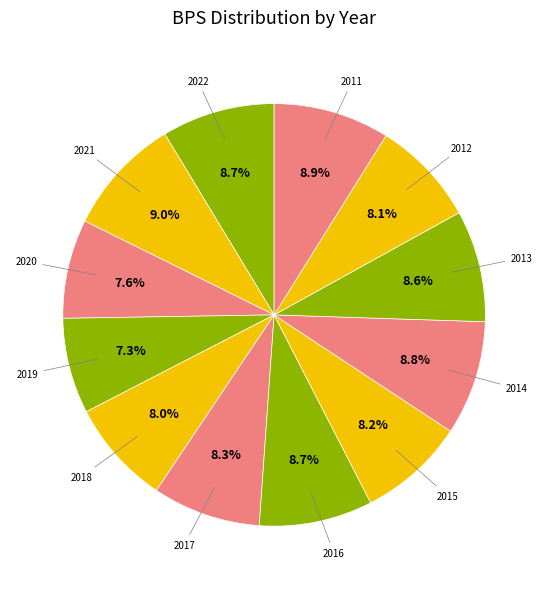

How many slices are in this pie chart?

12